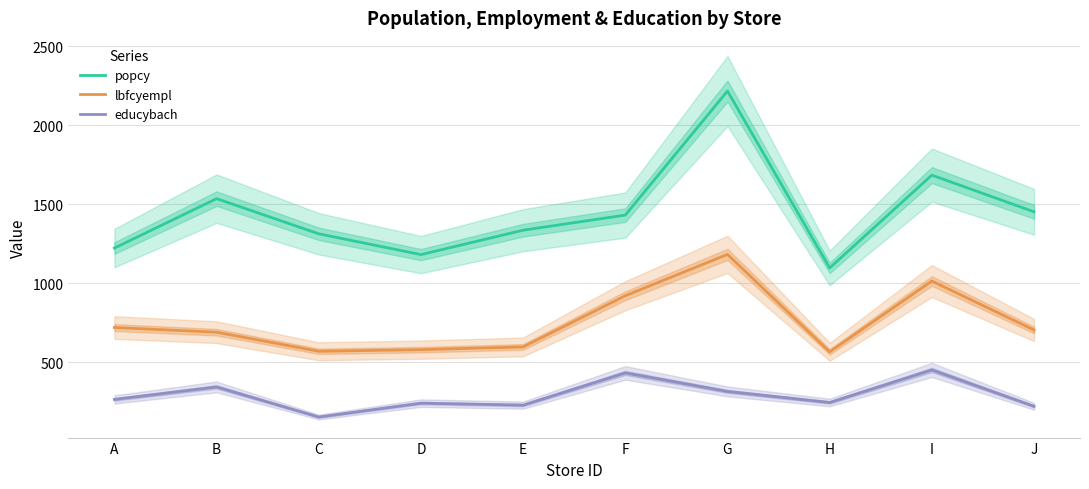

The lbfcyempl series shows 578.2 at D. True or false?

True